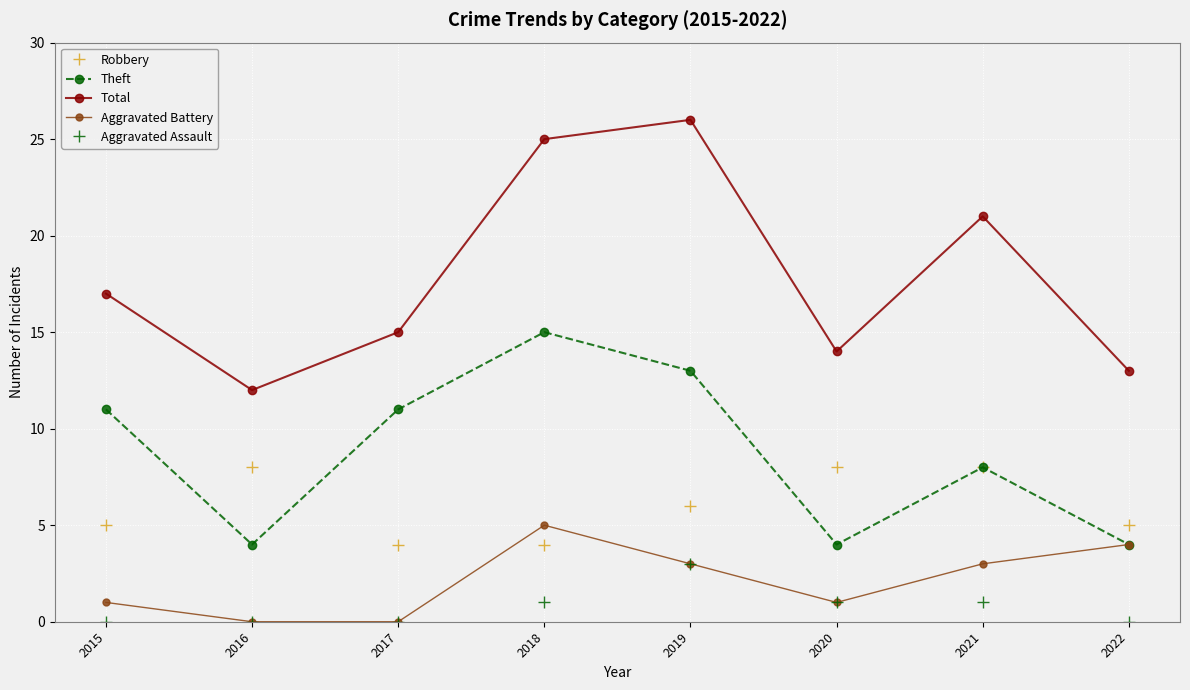

The value of Theft at 2020 is 6. True or false?

False